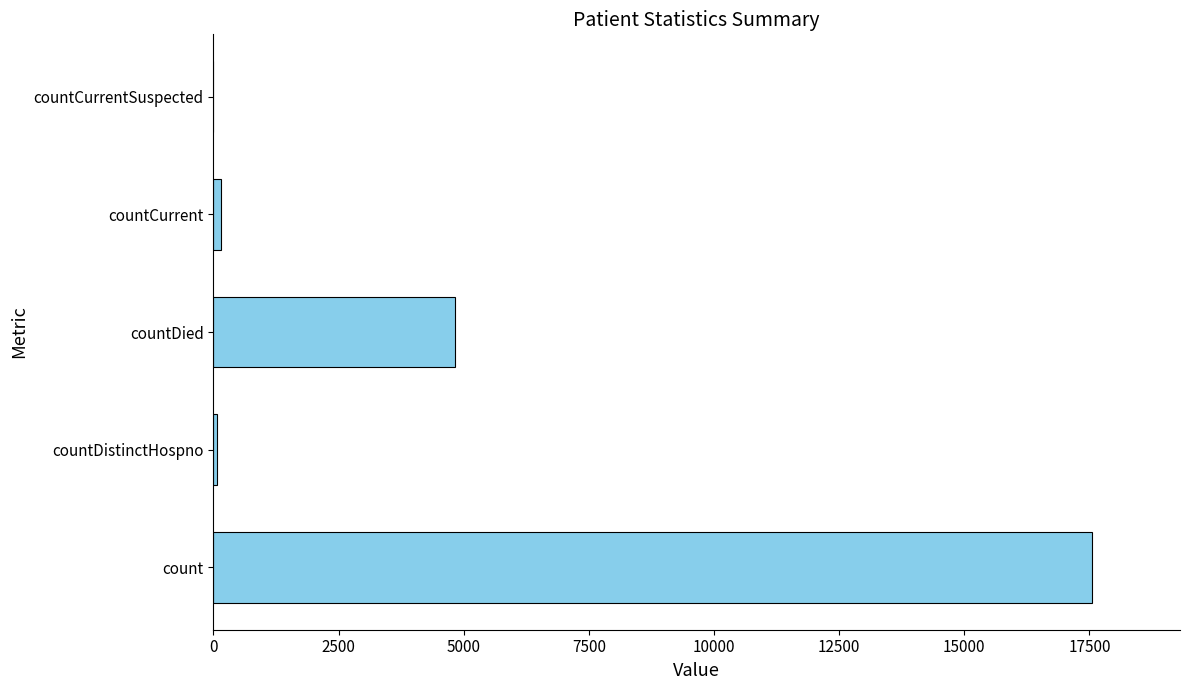

Between countCurrentSuspected and countDied, which is larger?

countDied